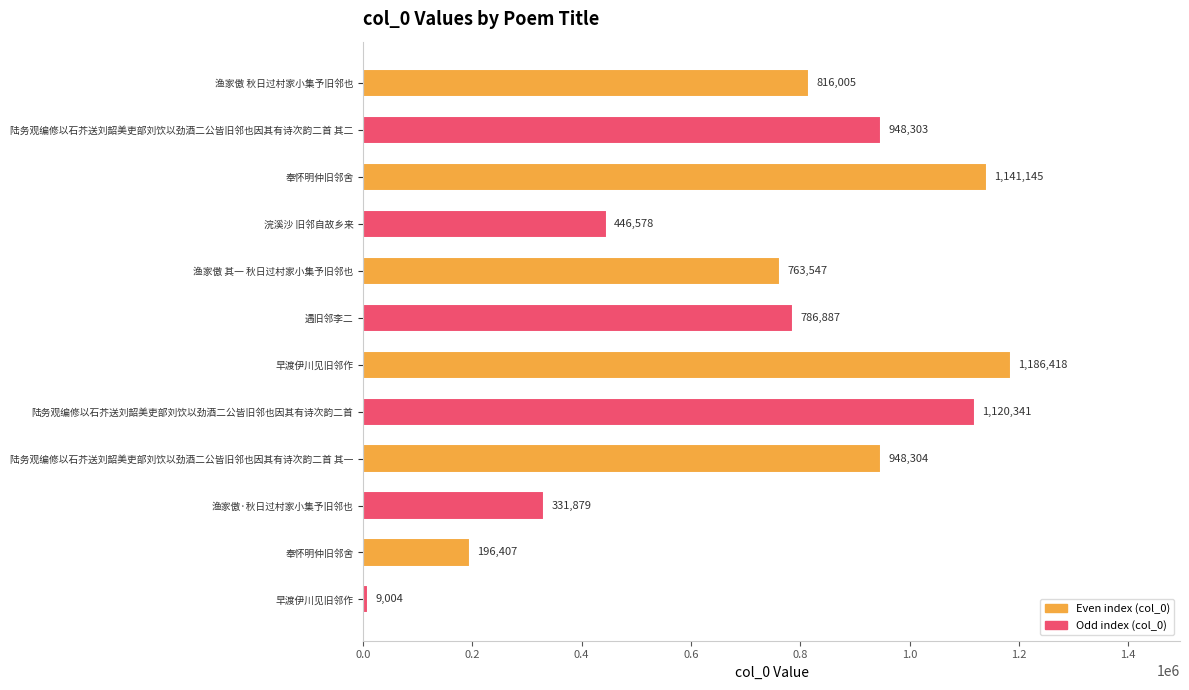

How many bars are there in total?

12